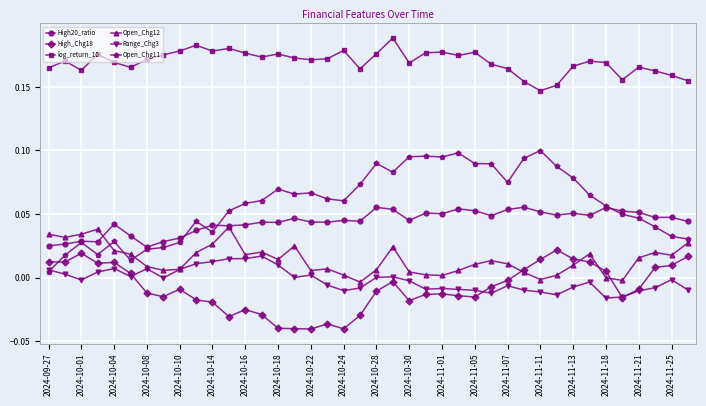

Which series has the widest spread of values?

Open_Chg11